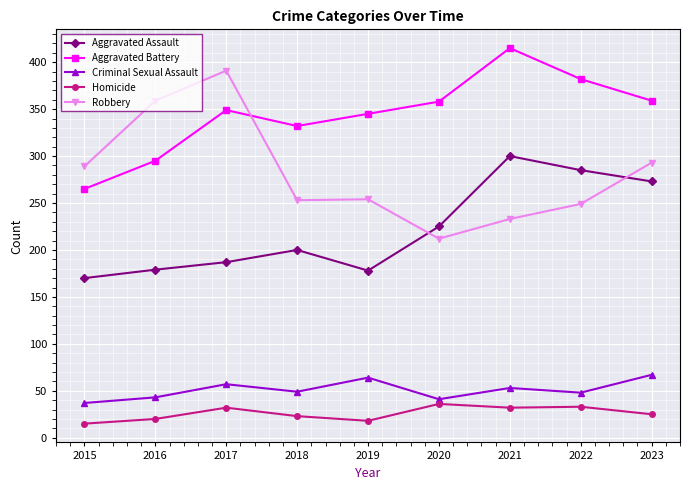

True or false: Aggravated Assault has a value of 489 at 2022.

False